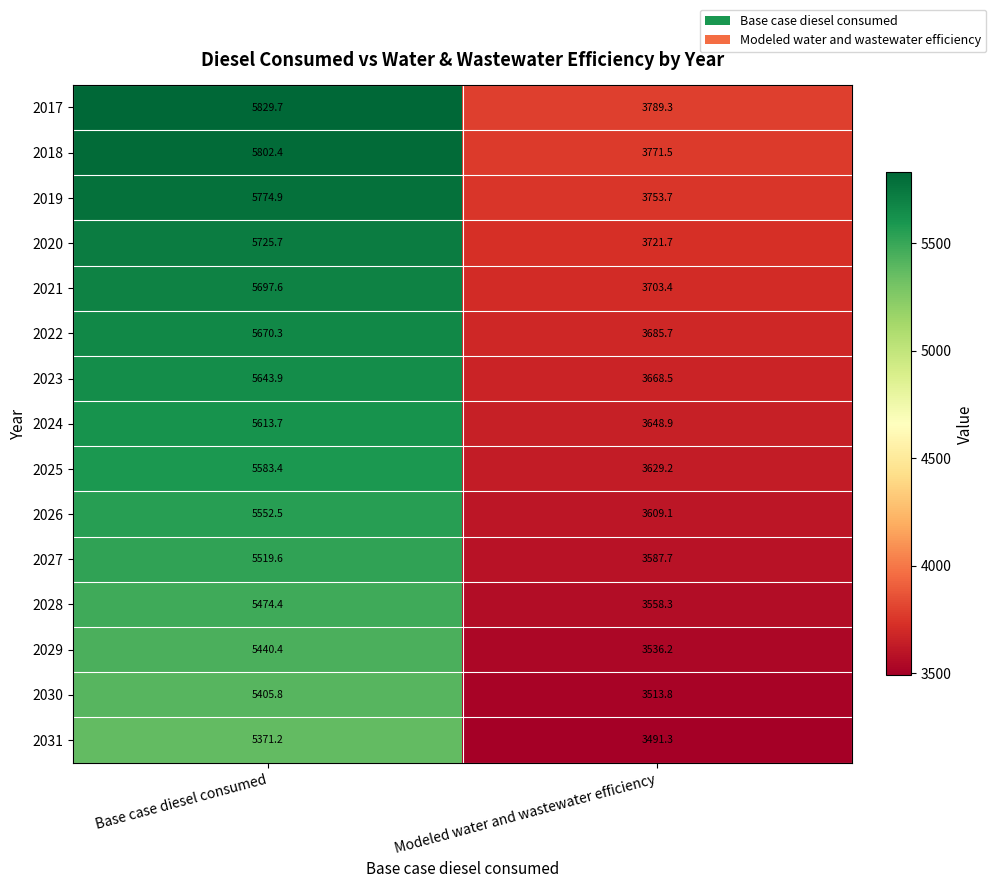

What is the approximate value of 2023 at Modeled water and wastewater efficiency?

3668.5